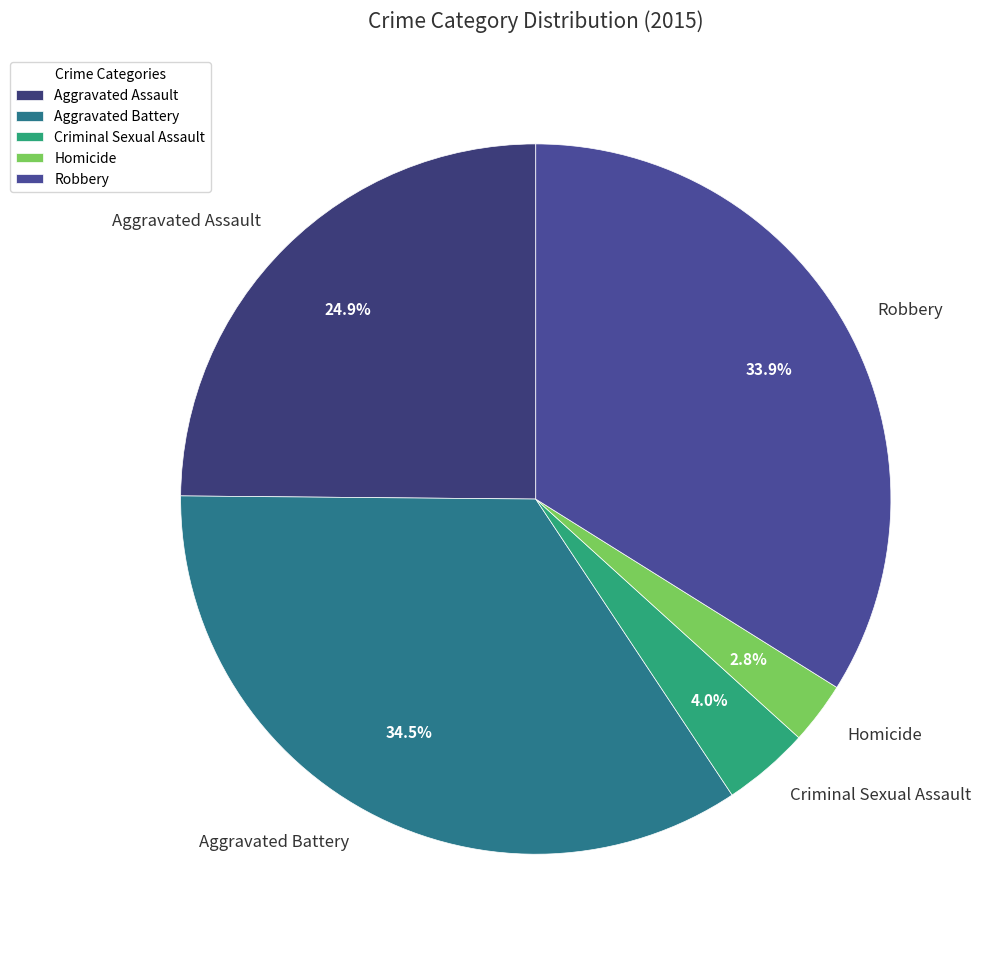

To the nearest percent, what is the difference between the largest and smallest slice percentages?

32%